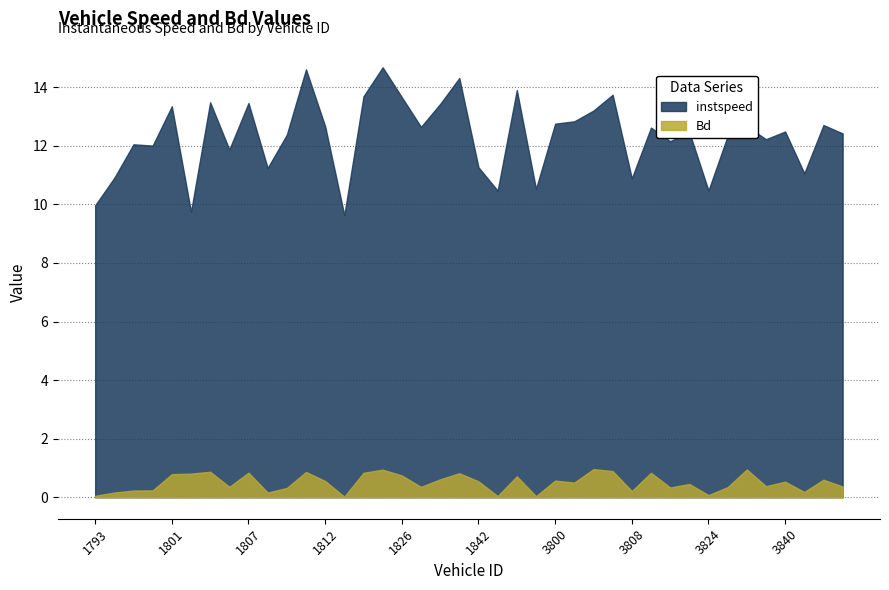

True or false: instspeed and Bd cross at least once.

False